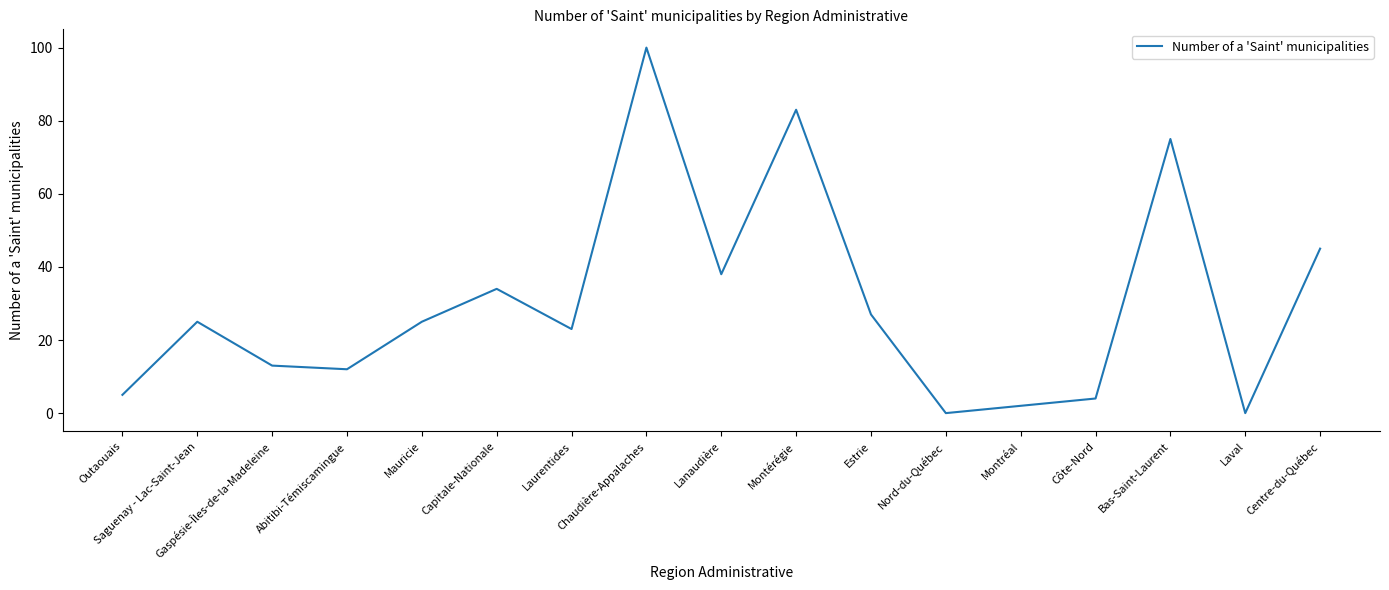

What is the greatest value displayed?

100